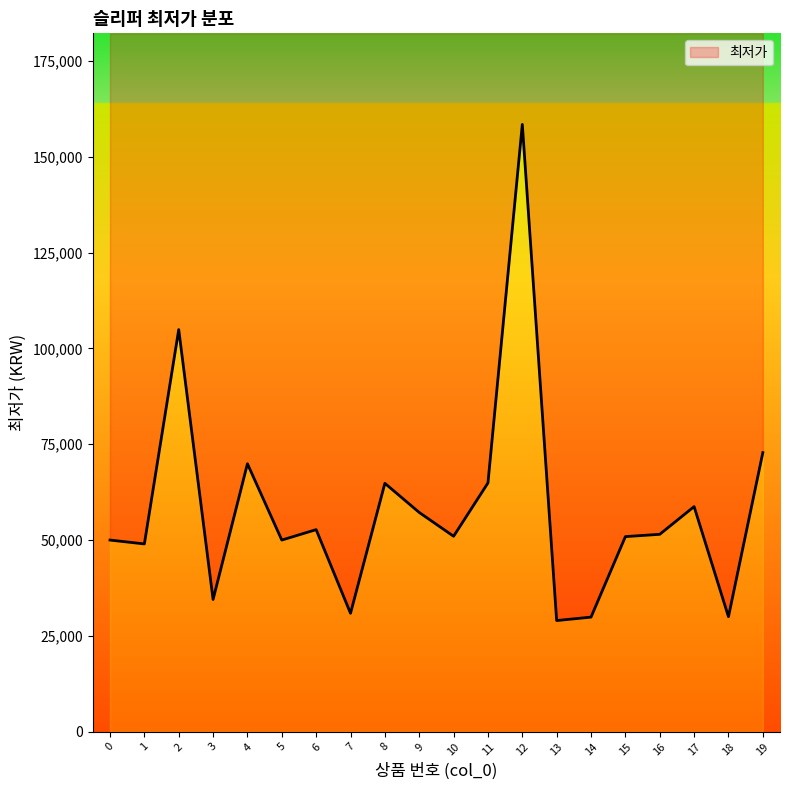

What is the difference between the values at 10 and 5?

990